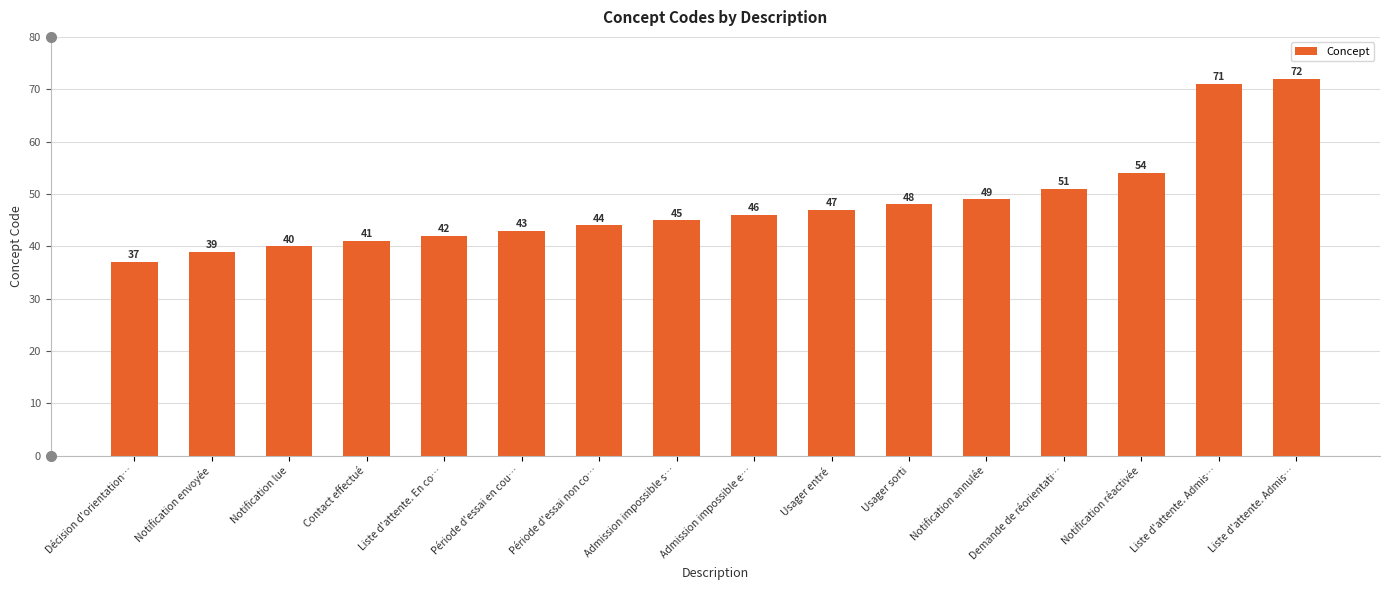

How many data points does each series have?

16